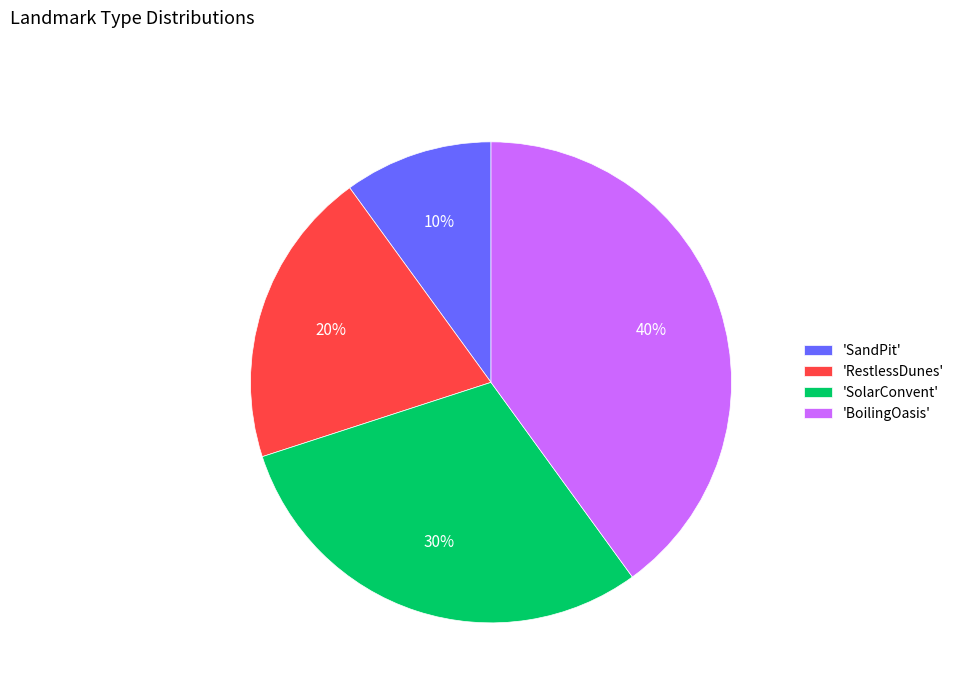

Count the number of slices in the pie.

4